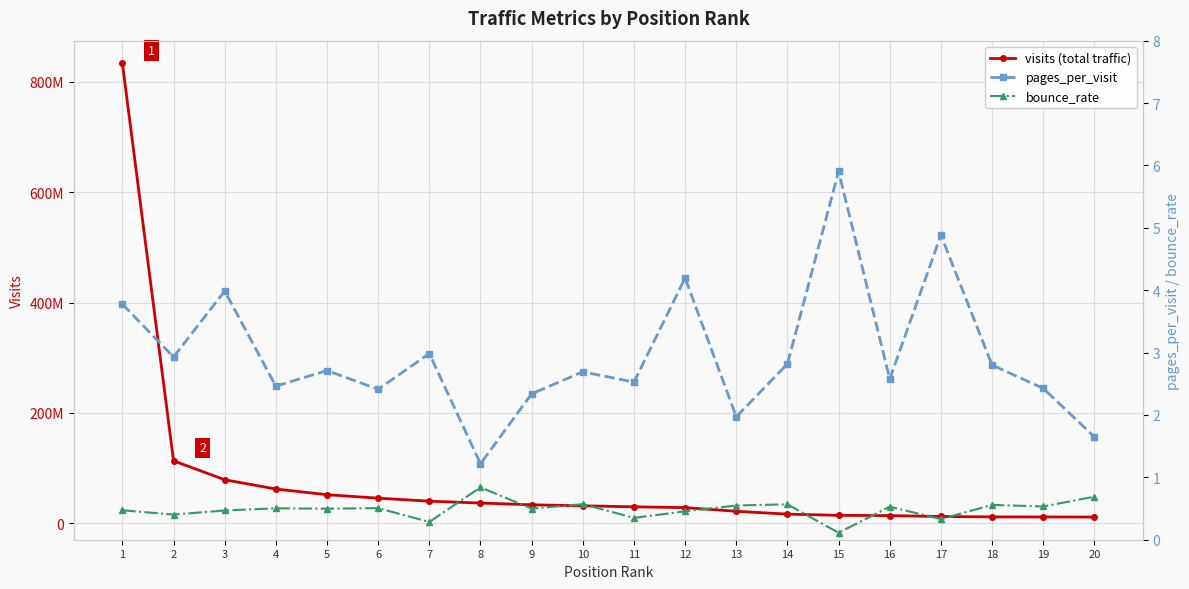

At which label is visits (total traffic) closest to 422407758?

2